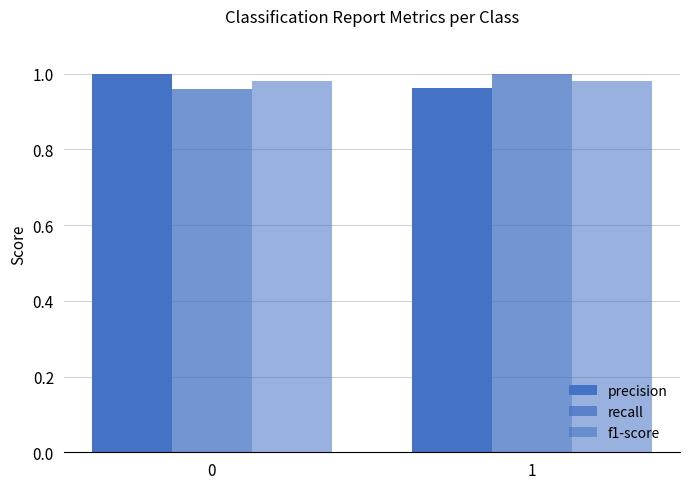

How many data points does each series have?

2